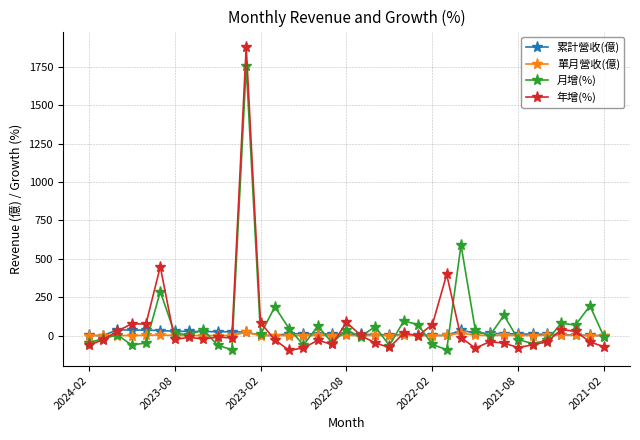

What is the smallest value displayed?

-95.7